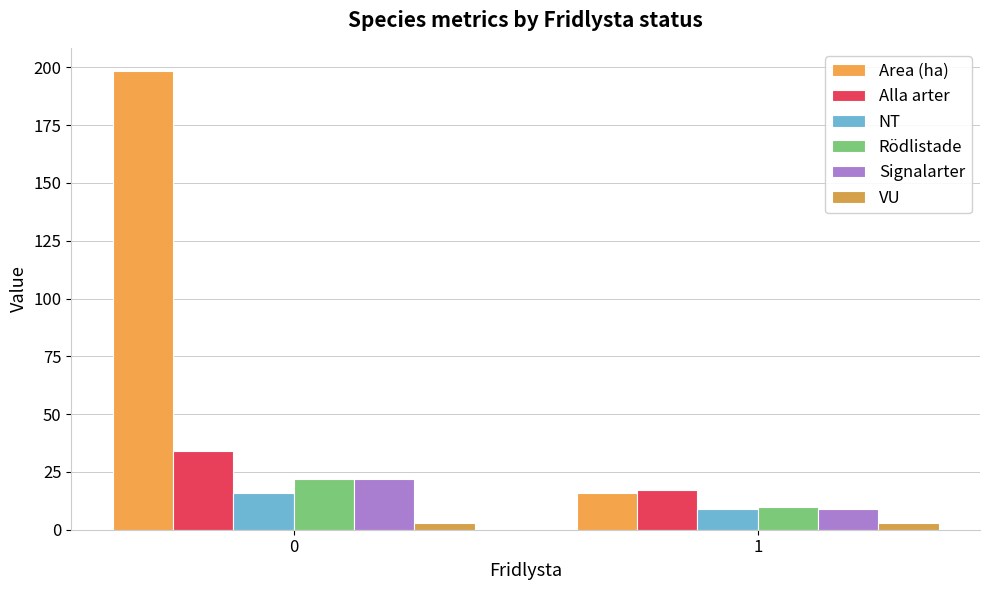

What is the value of the Rödlistade bar at the 1st from the left?

22.0